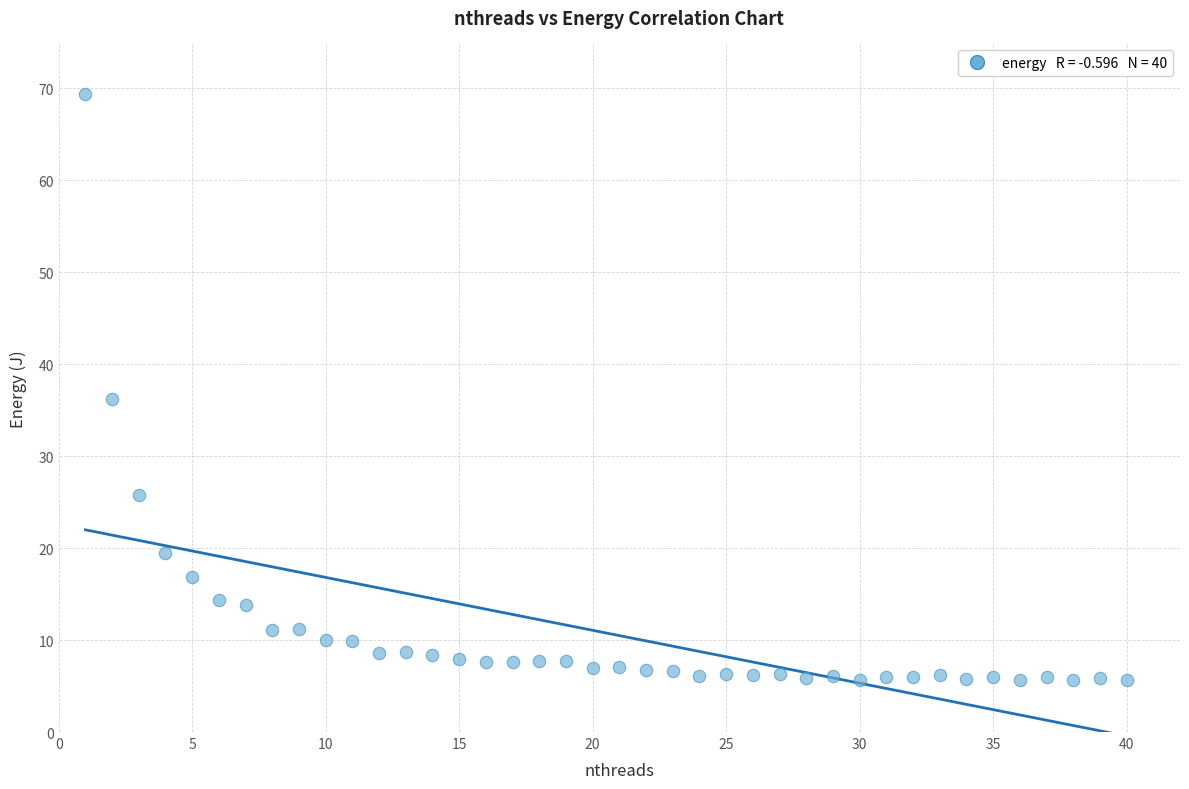

What is the range of X values (max minus min)?

39.0